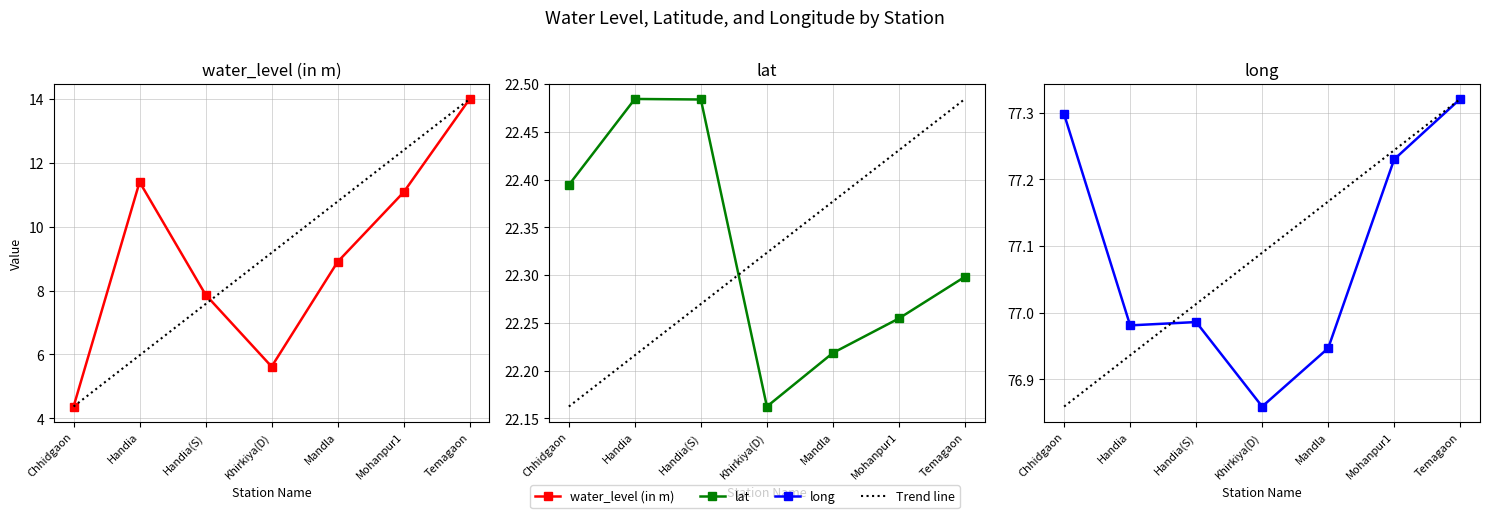

The value of lat at Mohanpur1 is 22.3. True or false?

True